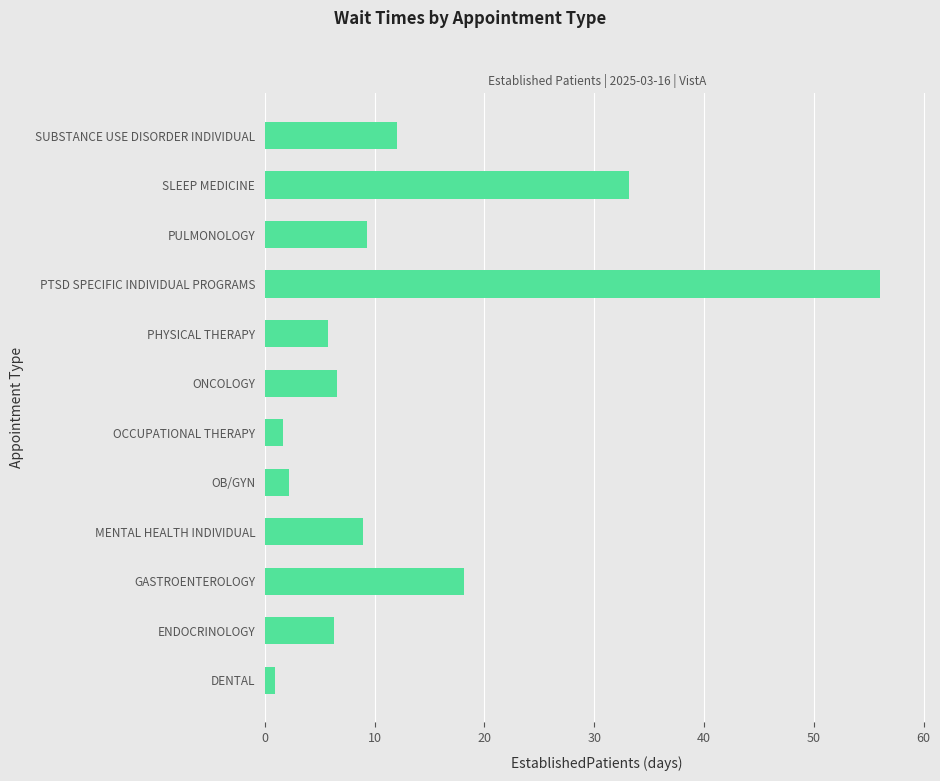

Are the bars grouped side by side (vs. stacked)?

No